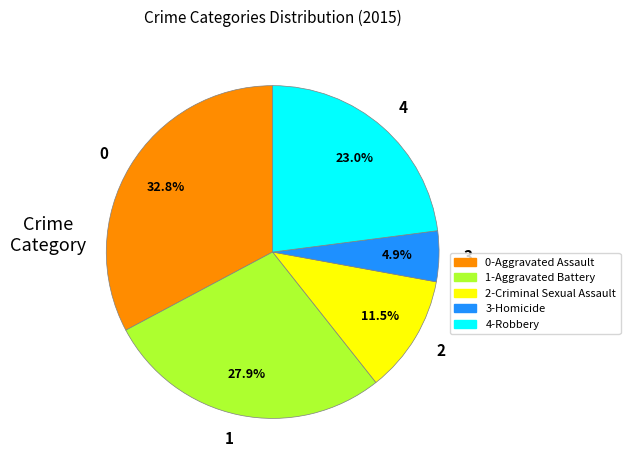

Approximately how many times larger is the value at 4 compared to 0?

0.7